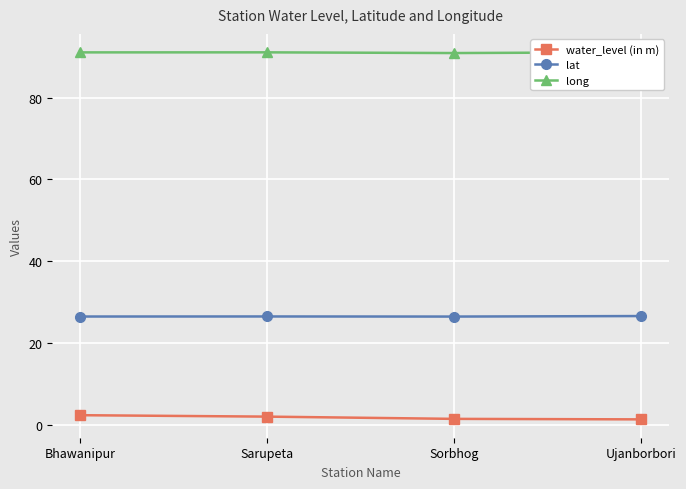

What are all the series names shown in the legend?

water_level (in m), lat, long